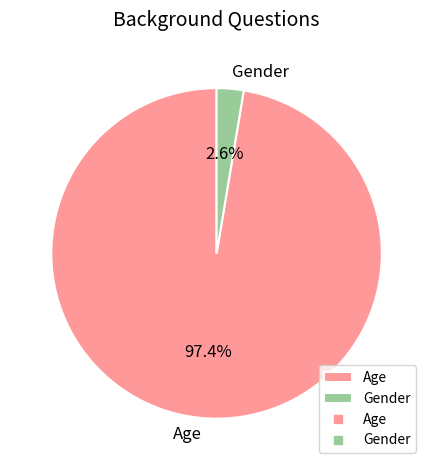

Rank the categories by value from highest to lowest.

Age, Gender